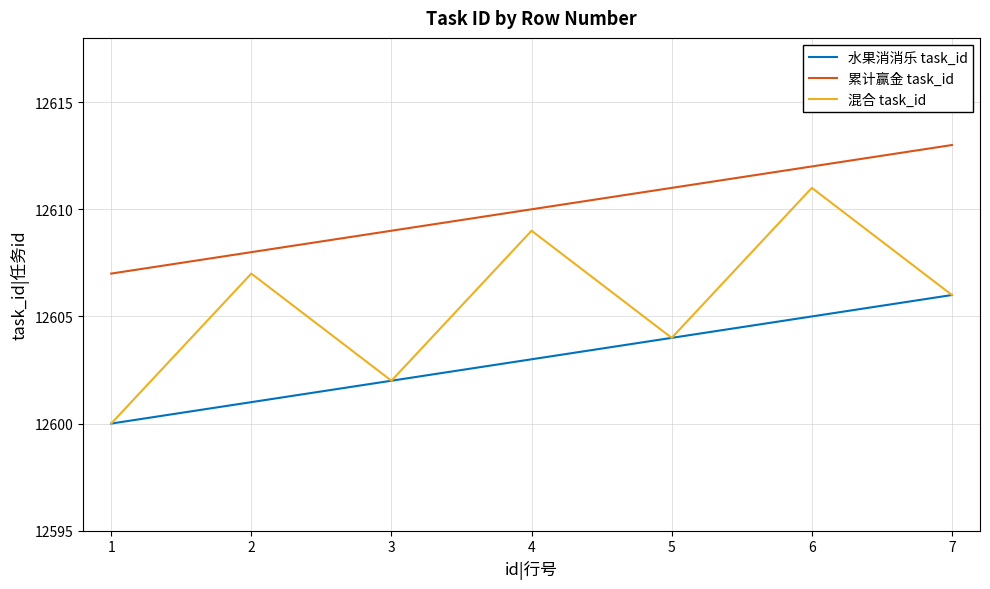

How many series are shown in this chart?

3